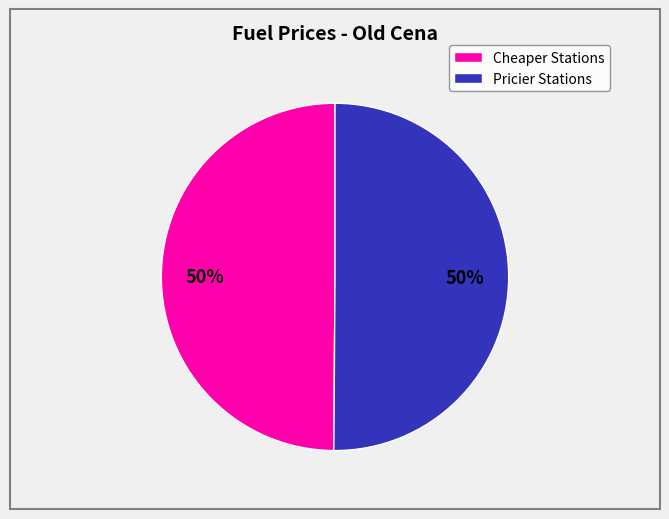

To the nearest percent, what is the average slice percentage?

50%